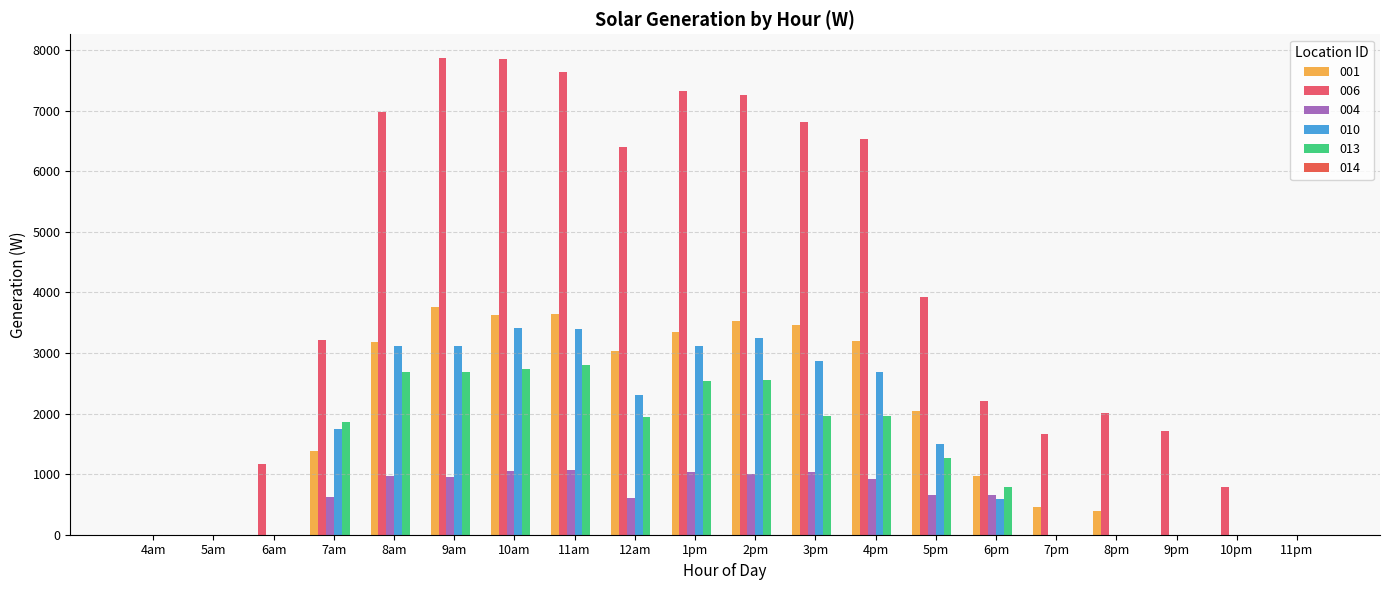

Reading left to right, extract all data points from this chart.

001: 0.0	0.0	0.0	1383.6	3189.1	3752.3	3633.5	3636.6	3040.8	3343.8	3525.2	3456.3	3198.8	2039.9	966.0	461.8	391.4	0.0	0.0	0.0
006: 0.0	0.0	1164.0	3209.9	6975.0	7870.1	7854.1	7637.8	6407.2	7329.7	7268.0	6812.4	6529.8	3922.9	2207.4	1658.7	2012.2	1705.7	781.1	0.0
004: 0.0	0.0	0.0	620.9	967.6	951.2	1059.7	1073.9	612.5	1035.6	1006.1	1035.0	918.5	661.2	655.6	0.0	0.0	0.0	0.0	0.0
010: 0.0	0.0	0.0	1741.3	3115.8	3110.0	3415.0	3396.0	2304.5	3121.3	3252.5	2869.3	2679.6	1499.1	584.6	0.0	0.0	0.0	0.0	0.0
013: 0.0	0.0	0.0	1856.3	2689.9	2686.3	2730.4	2797.7	1940.3	2530.7	2560.9	1966.8	1957.2	1260.6	793.5	0.0	0.0	0.0	0.0	0.0